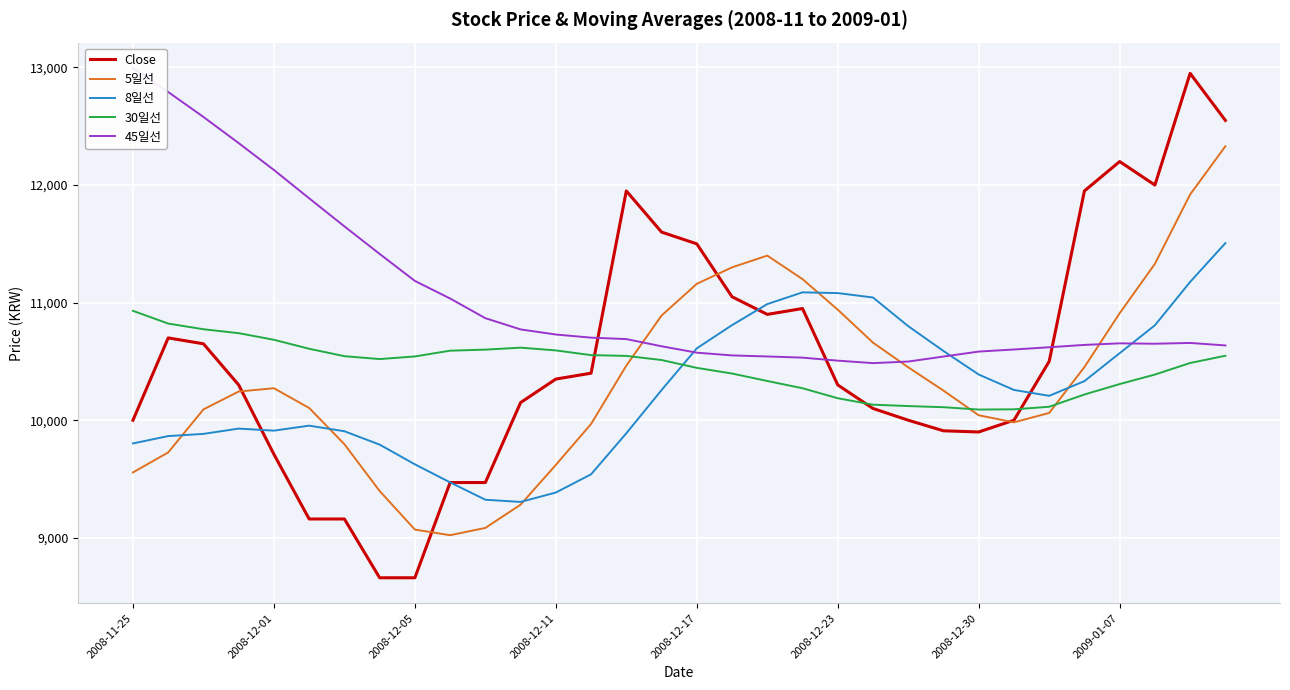

Which series changed the most between 29 and 31?

5일선